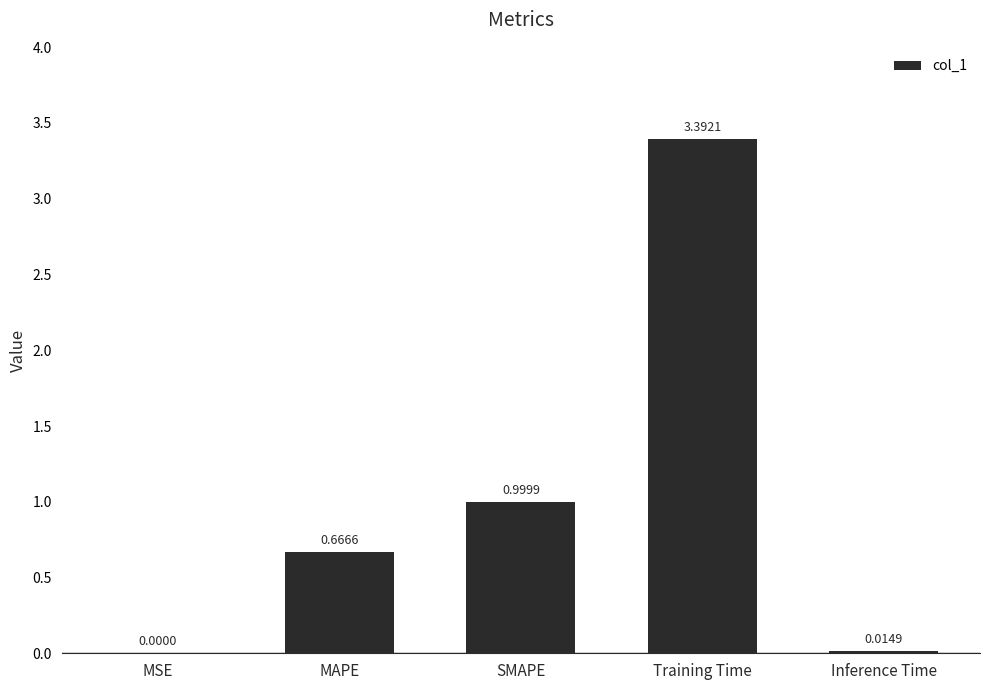

Which has a higher value, SMAPE or Training Time?

Training Time